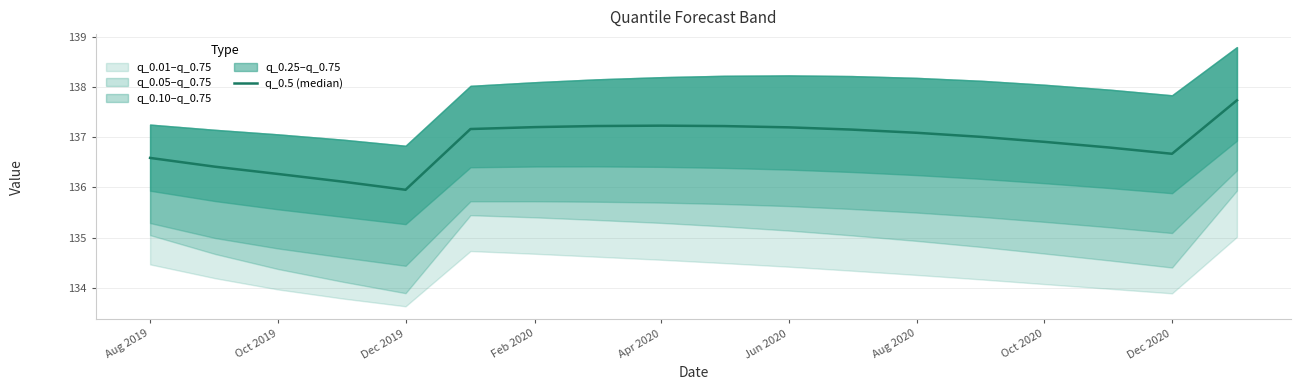

What is the sum of the values at Oct 2019 and Aug 2019?

273.0